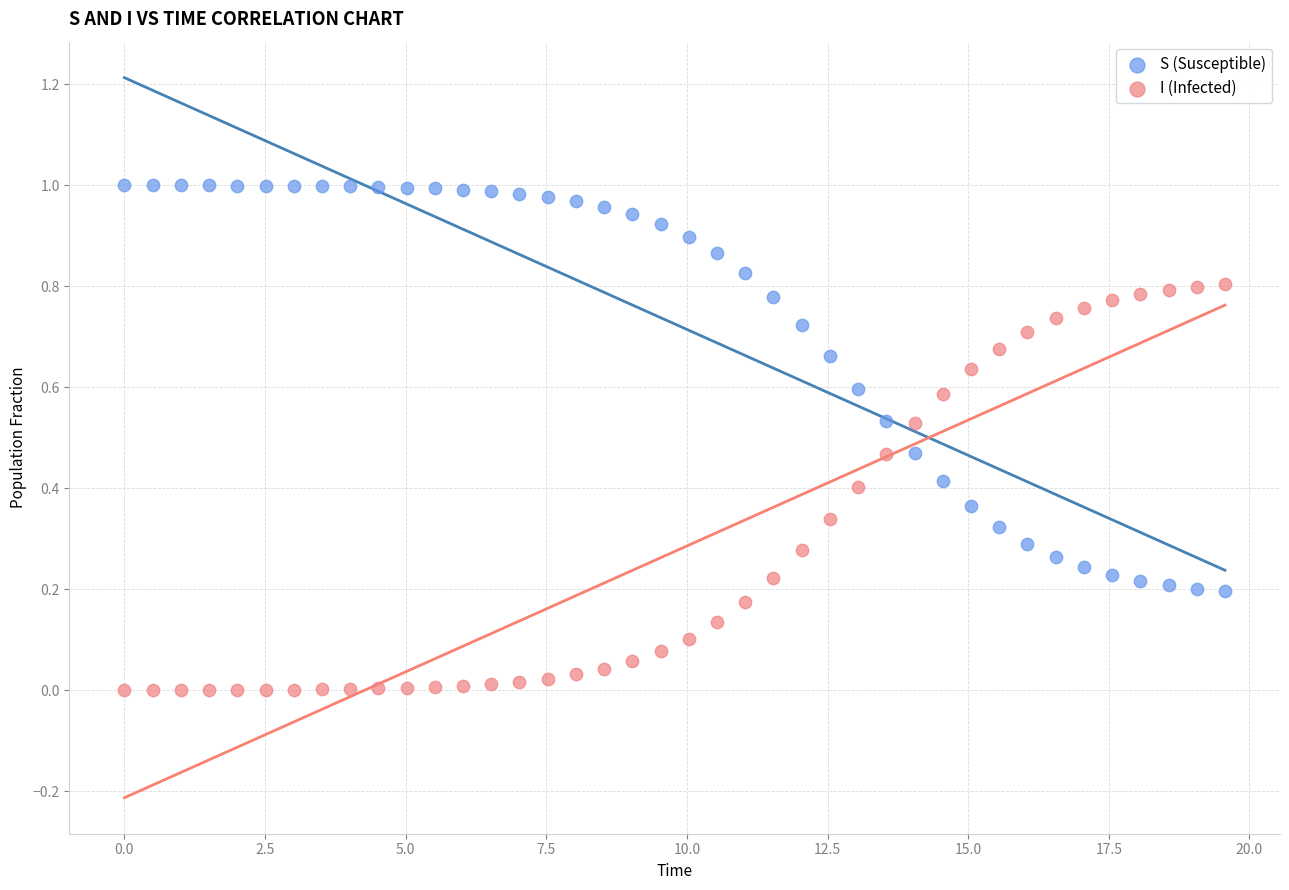

What is the X range (max minus min) for the scatter plot?

19.6